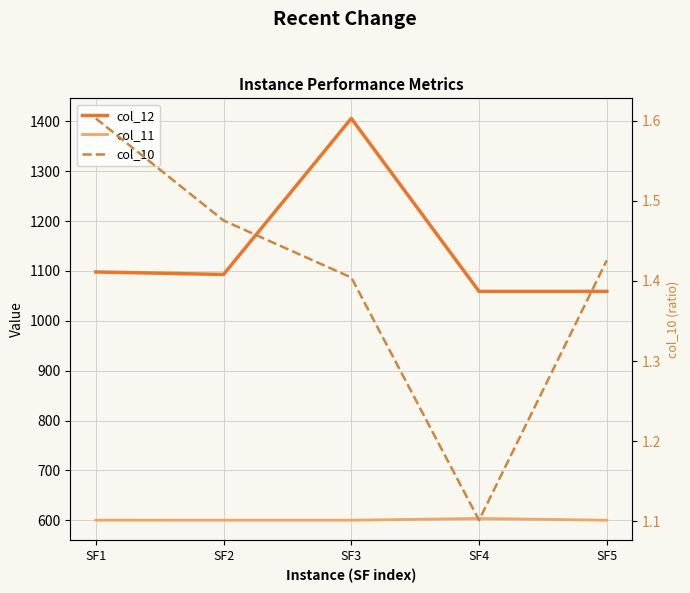

The value of col_10 at SF3 is 1.4. True or false?

True